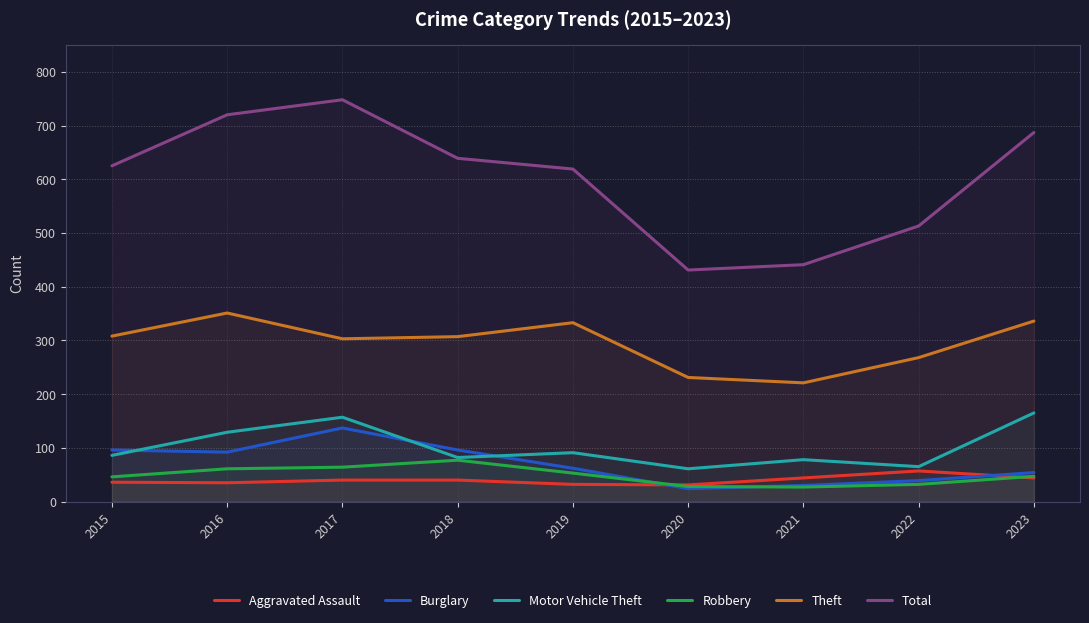

What are all the series names shown in the legend?

Aggravated Assault, Burglary, Motor Vehicle Theft, Robbery, Theft, Total